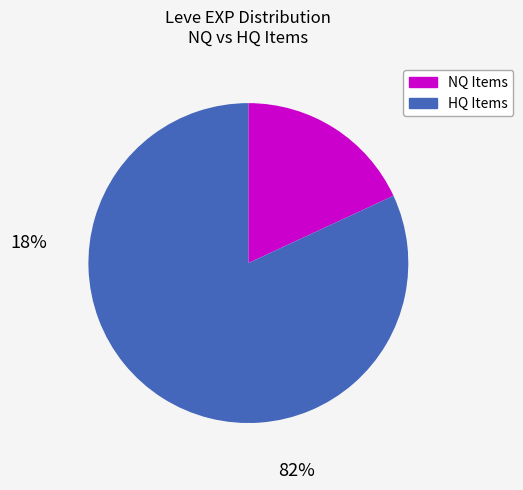

Is there any slice that represents more than half of the pie?

Yes